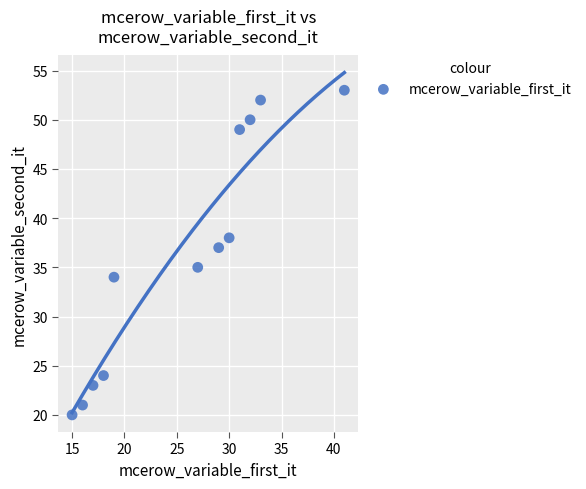

What is the range of Y values (max minus min)?

33